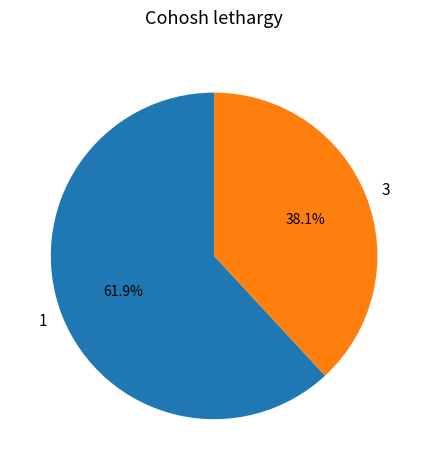

Does any single category account for the majority?

Yes